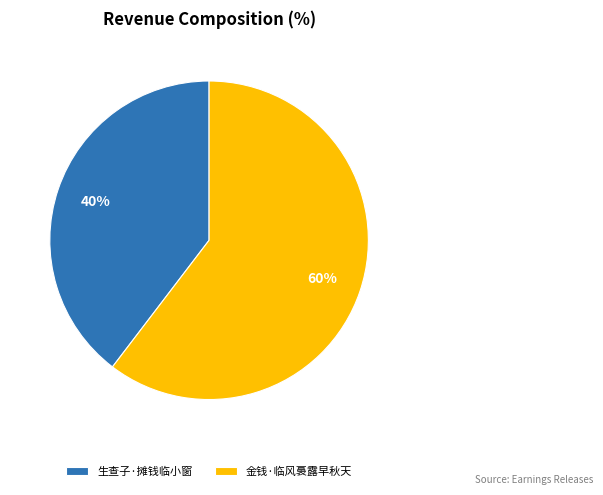

What is the largest slice in the pie chart?

金钱·临风裛露早秋天